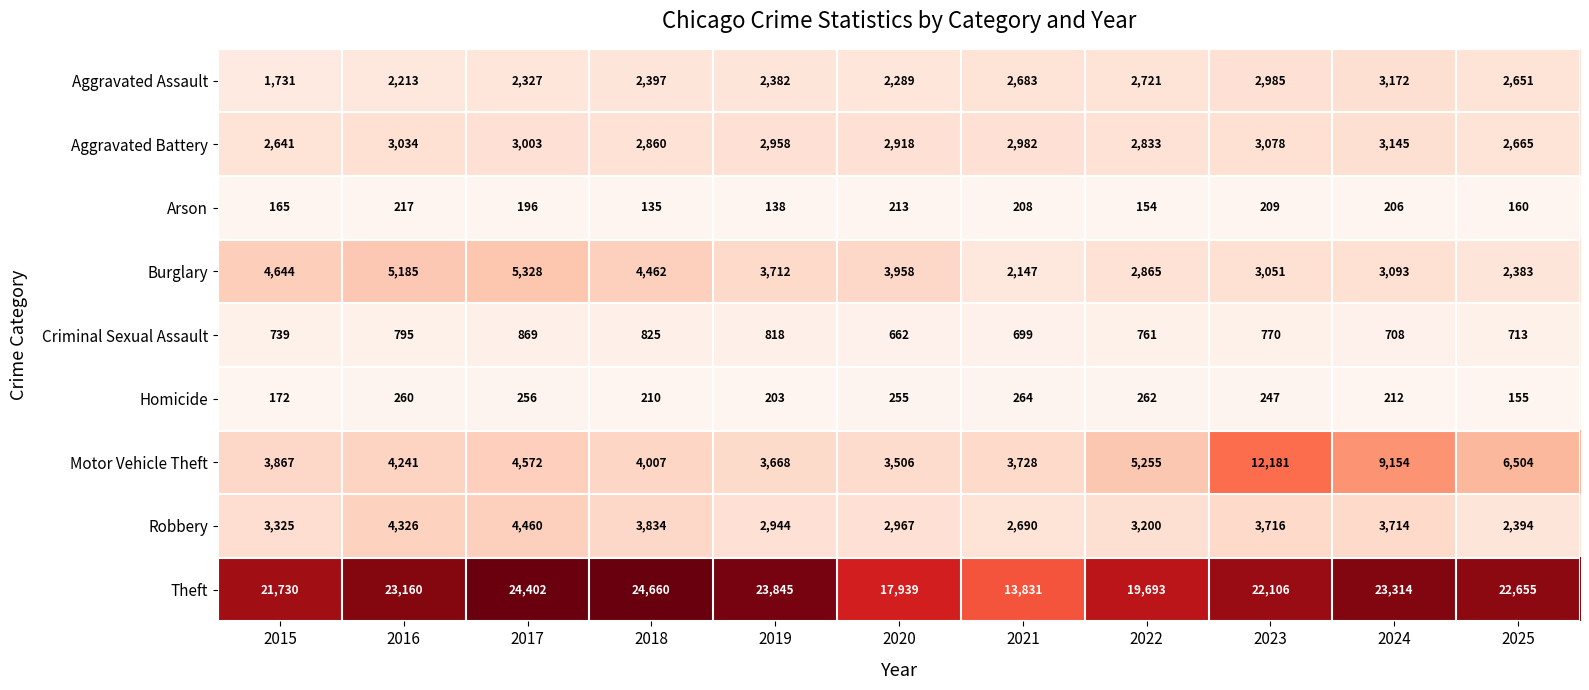

What is the difference between the maximum and minimum values in the Motor Vehicle Theft series?

8675